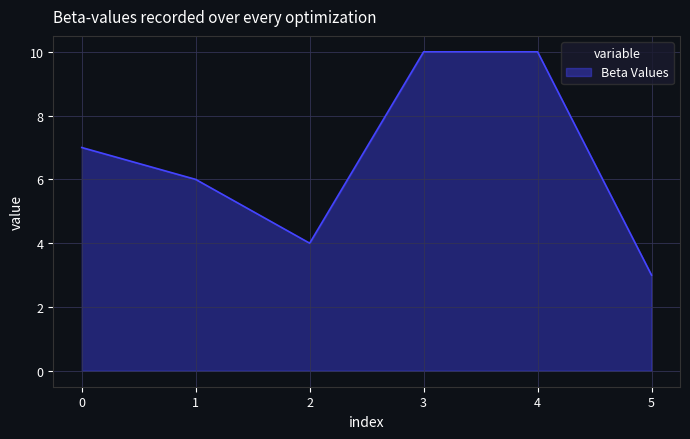

What is the maximum value shown in the chart?

10